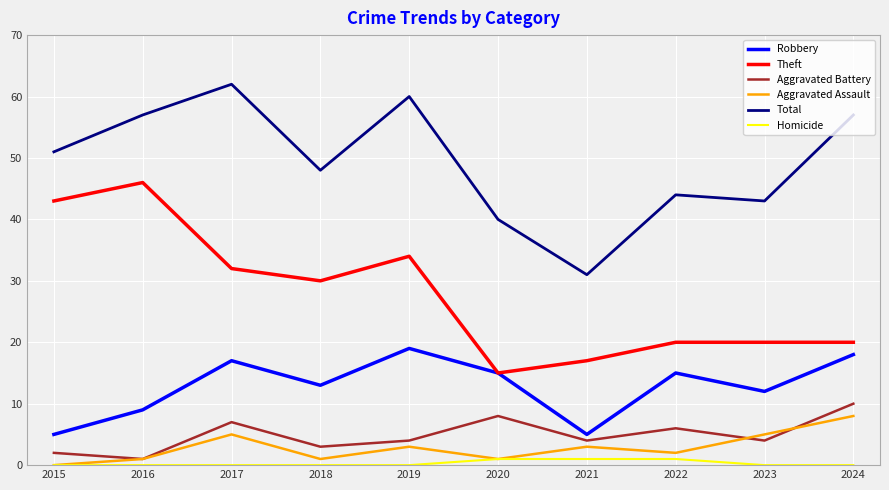

What is the difference between the highest and lowest values at 2021?

30